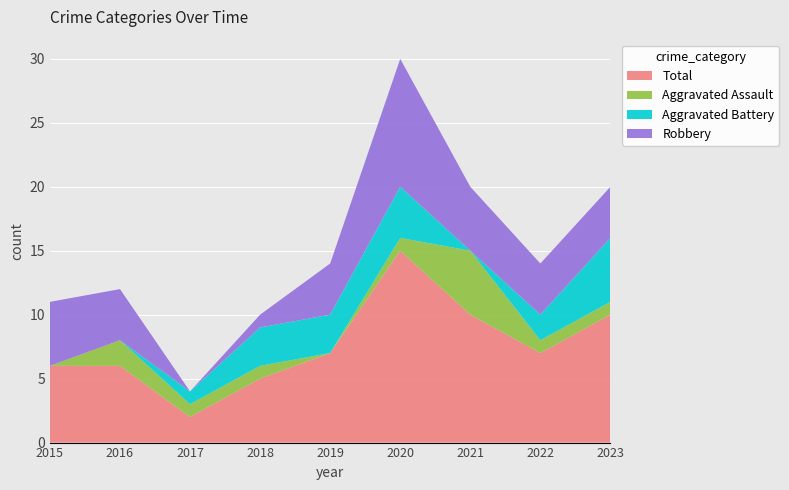

Reading left to right, what are all the values shown in this chart?

Aggravated Assault: 0	2	1	1	0	1	5	1	1
Aggravated Battery: 0	0	1	3	3	4	0	2	5
Robbery: 5	4	0	1	4	10	5	4	4
Total: 6	6	2	5	7	15	10	7	10